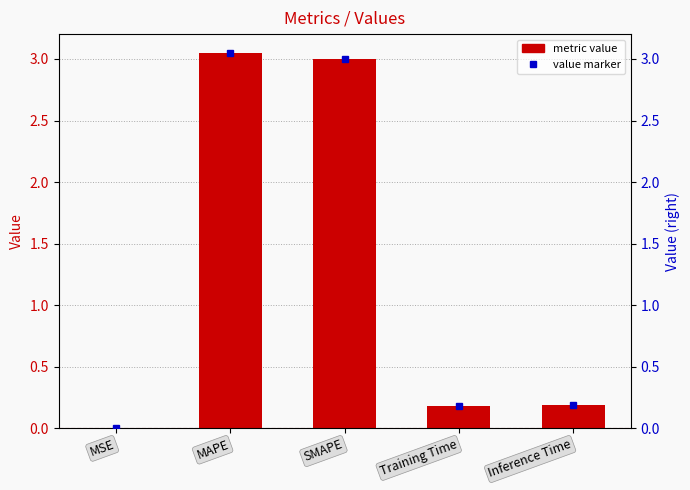

List the labels in order of value, largest first.

MAPE, SMAPE, Inference Time, Training Time, MSE